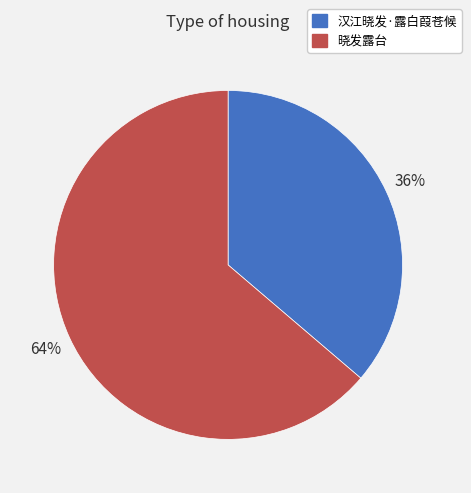

How many slices are in this pie chart?

2